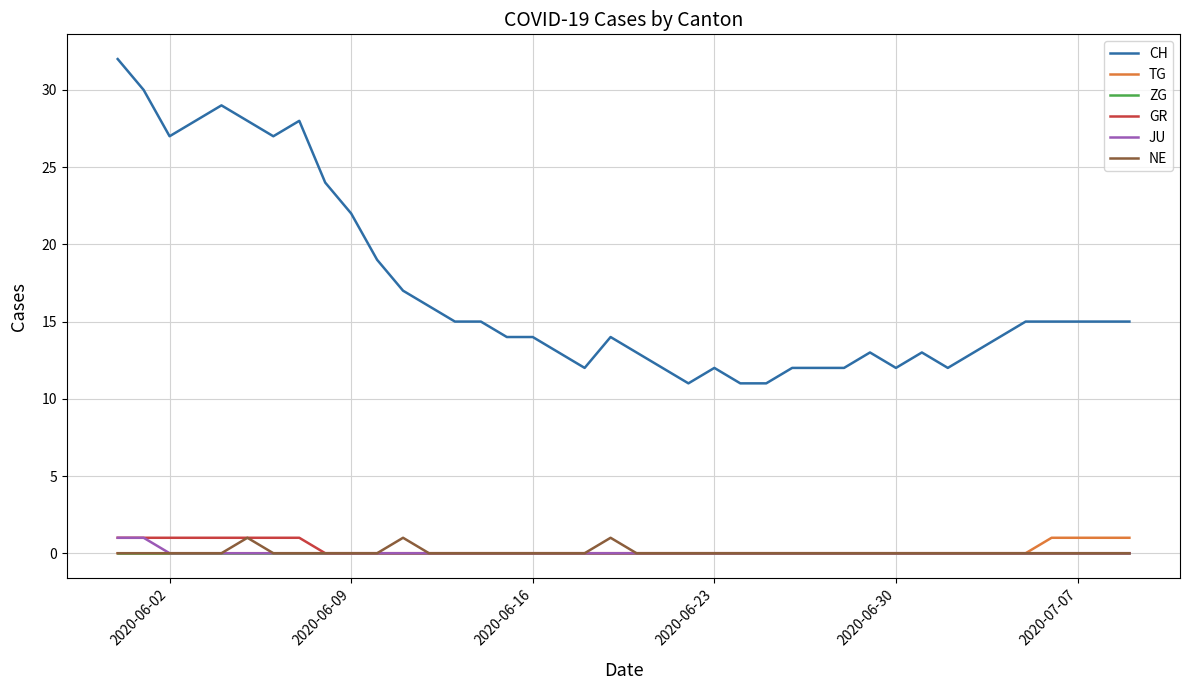

Which series has the largest total across all categories?

CH